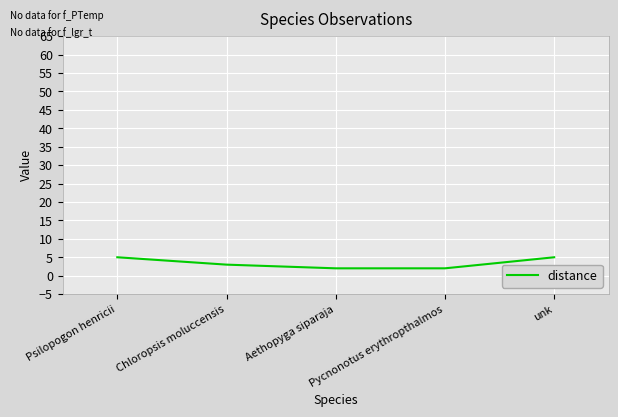

What position from the right is Psilopogon henricii?

5